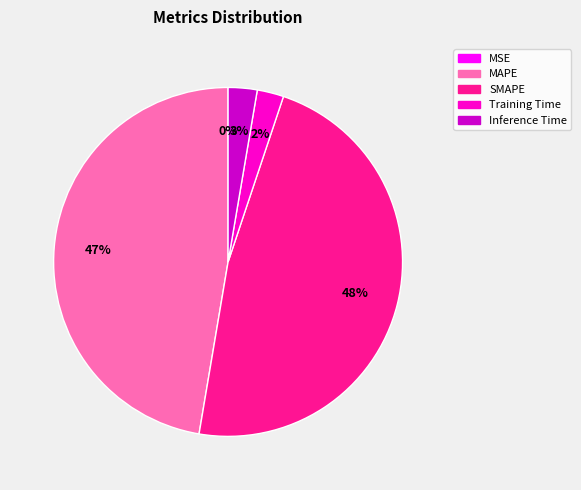

To the nearest percent, what is the difference between the largest and smallest slice percentages?

48%